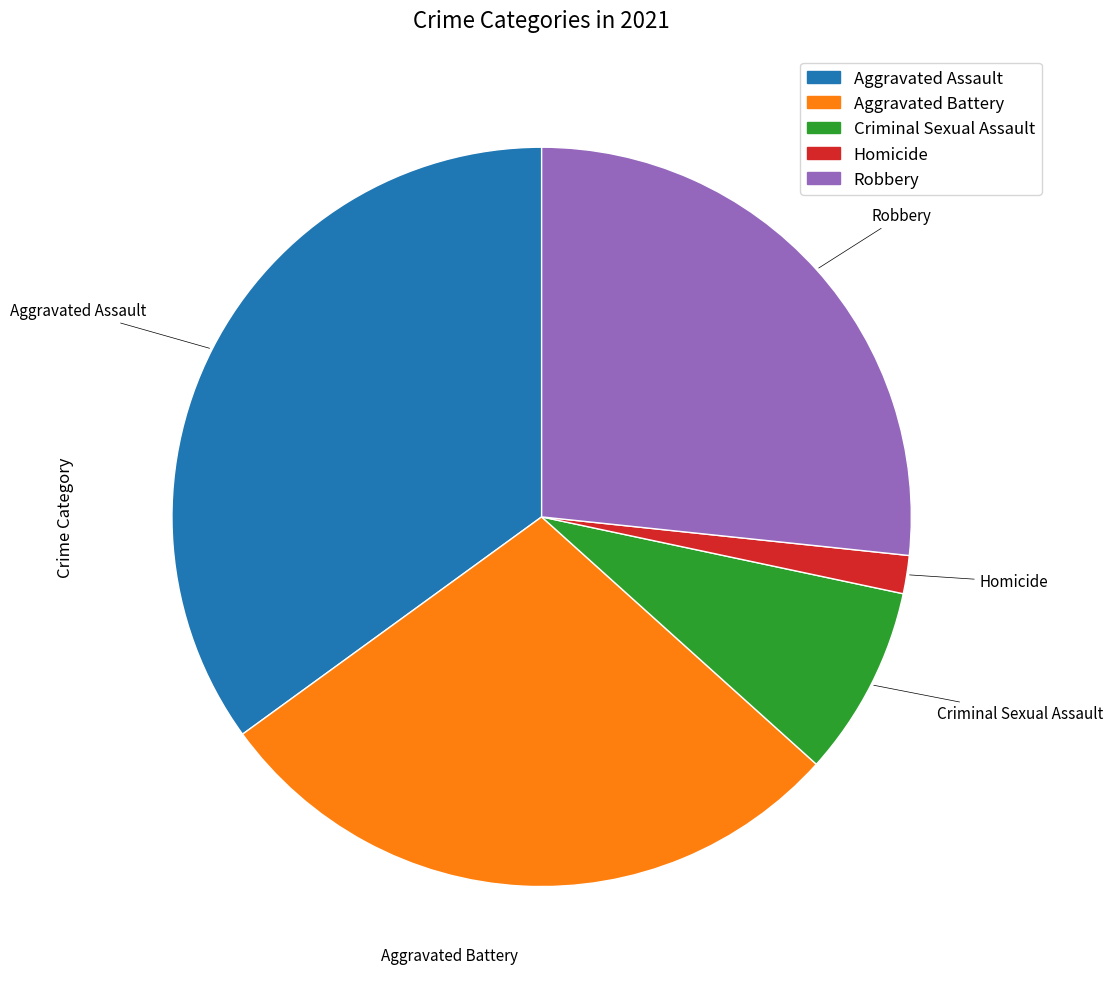

True or false: Aggravated Assault accounts for 35% of the total.

True